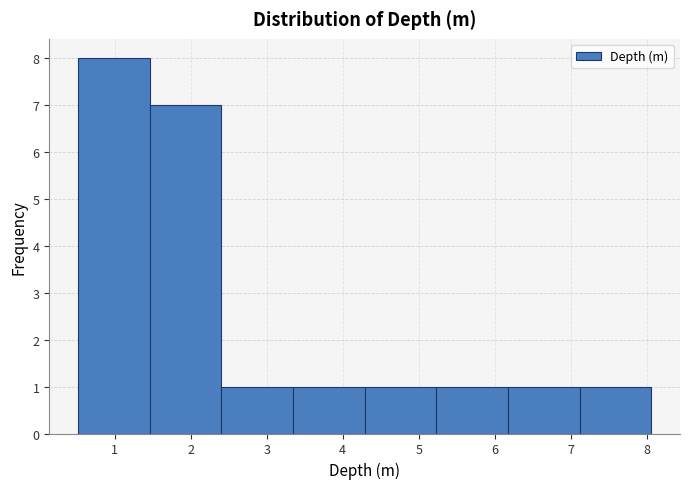

Reading left to right, transcribe this chart: for each bar, give the range it covers on the x-axis and its height. Neither the bar edges nor the heights are printed on the chart, so give them approximately, as read against the axes.

0.5 to 1.5: 8
1.5 to 2.4: 7
2.4 to 3.3: 1
3.3 to 4.3: 1
4.3 to 5.2: 1
5.2 to 6.2: 1
6.2 to 7.1: 1
7.1 to 8.1: 1